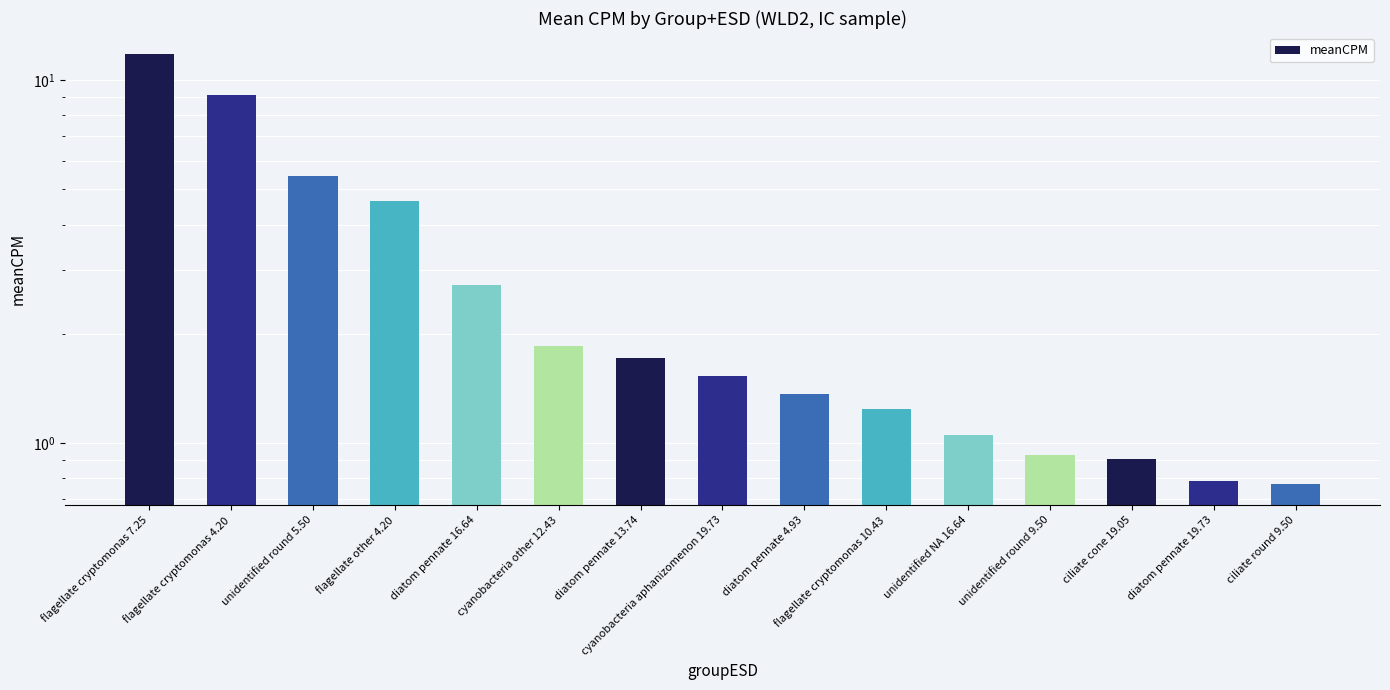

Count the number of categories in the chart.

15